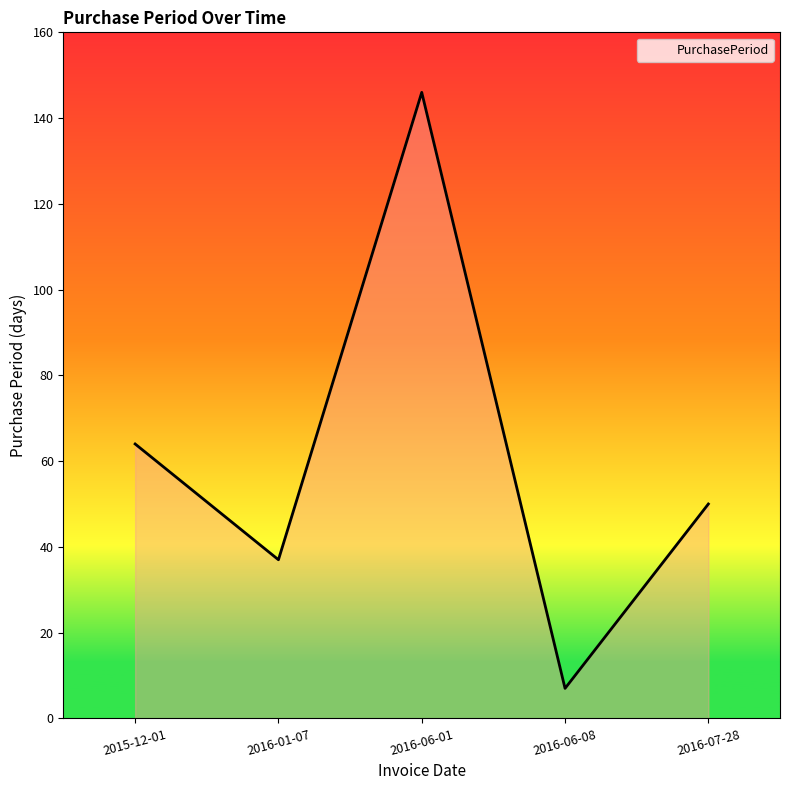

List the labels in order of value, largest first.

2016-06-01, 2015-12-01, 2016-07-28, 2016-01-07, 2016-06-08